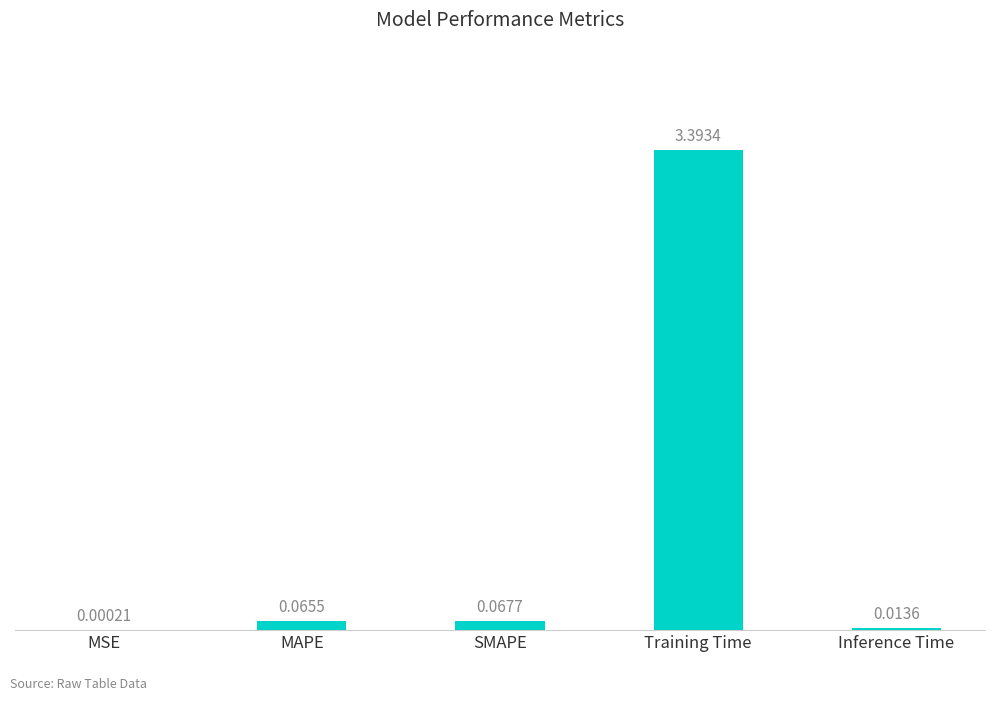

Where is the data nearest to the value 1?

SMAPE